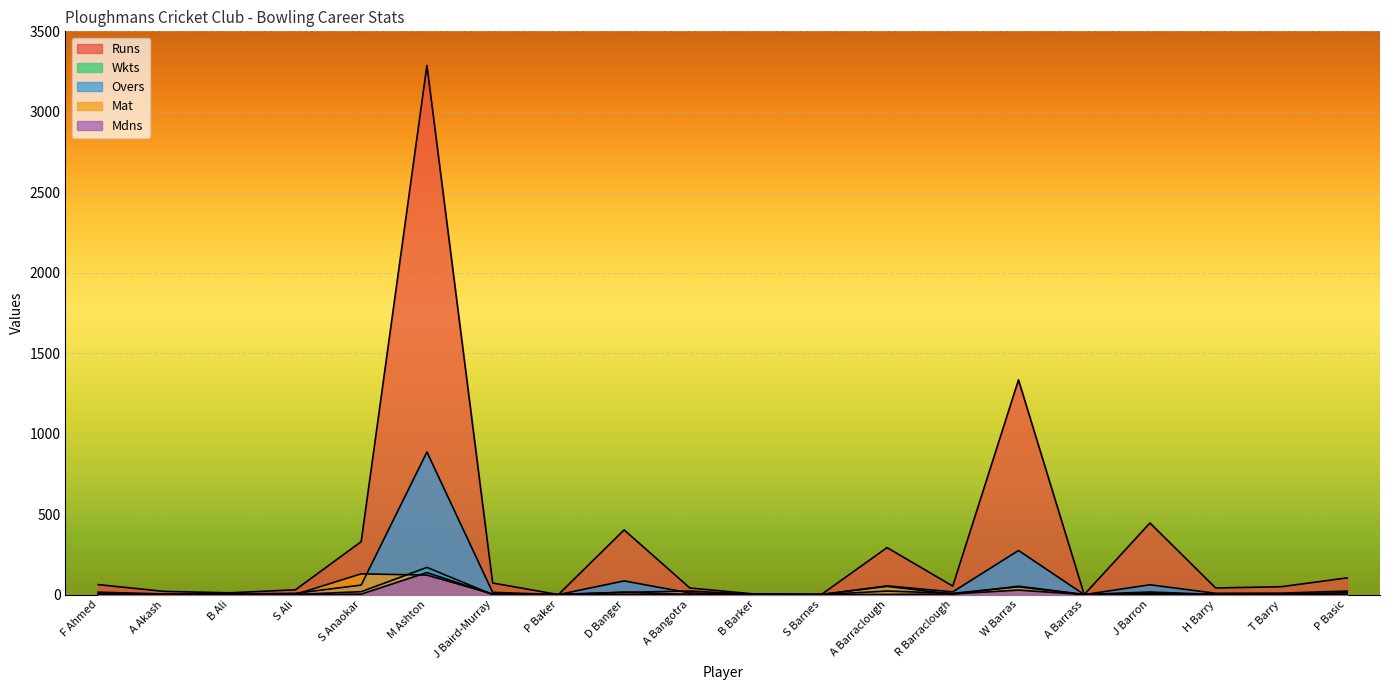

How many series are shown in this chart?

5